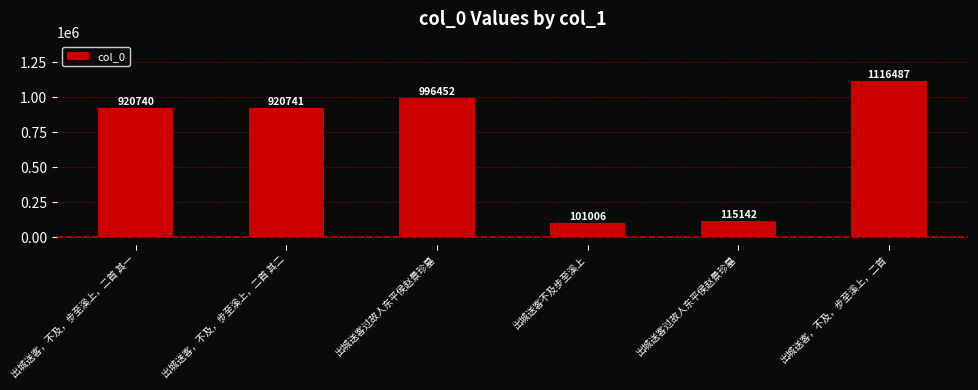

Which label corresponds to the largest value in the chart?

出城送客，不及，步至溪上，二首